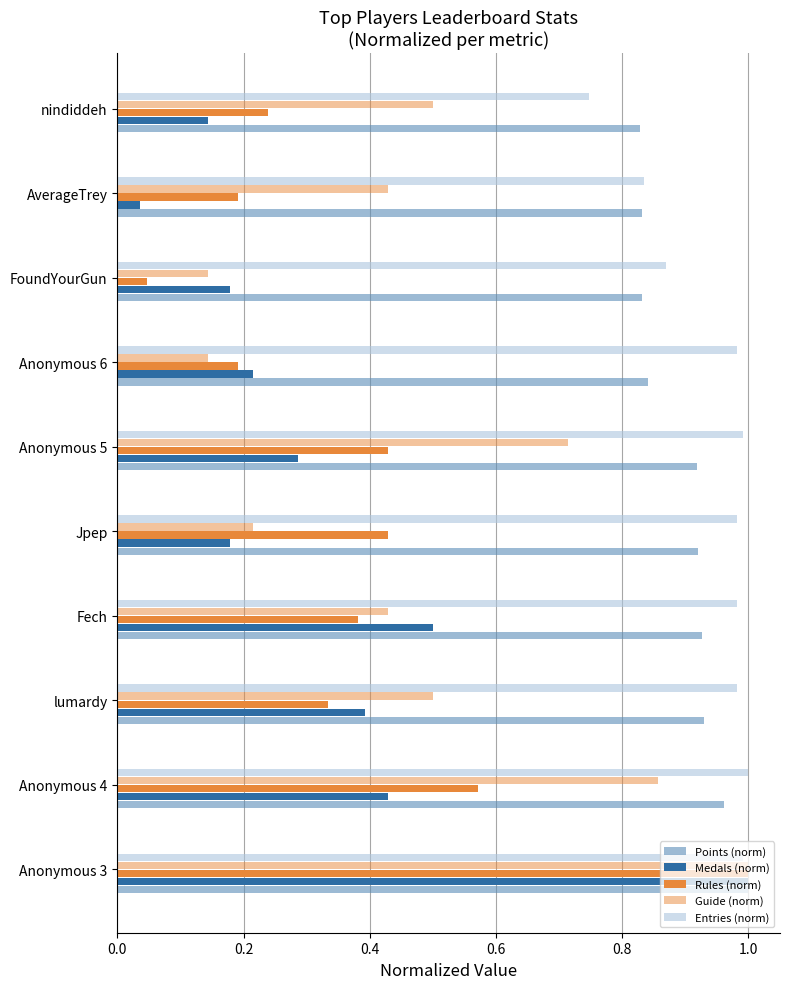

How many series are shown in this chart?

5